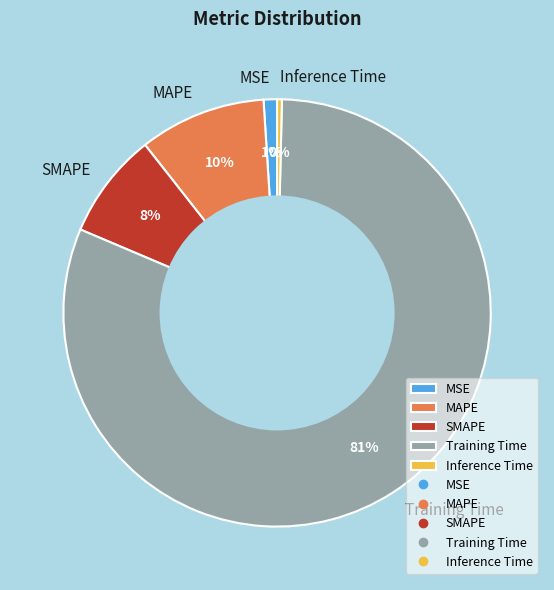

To the nearest percent, what percentage of the pie is MAPE?

10%